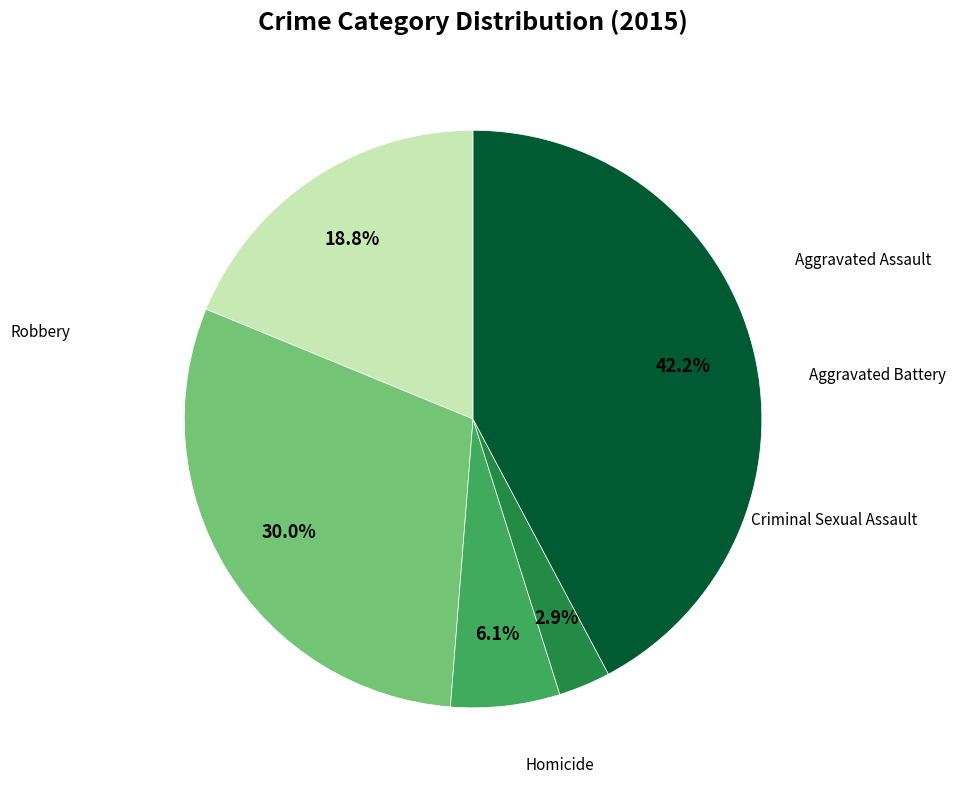

The Homicide slice represents 10% of the pie. True or false?

False